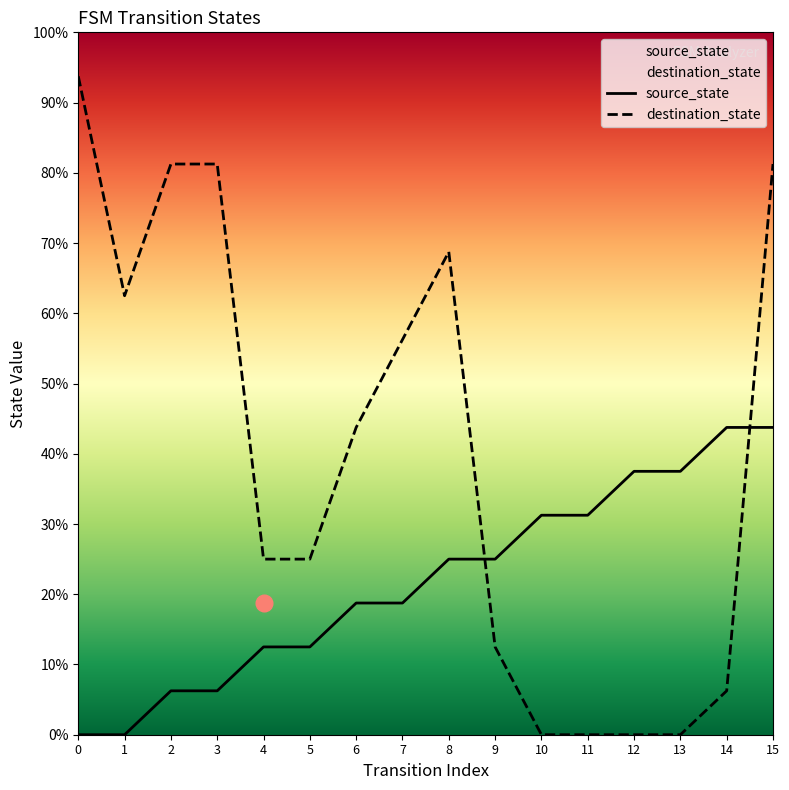

How many intersections are there between destination_state and source_state?

2